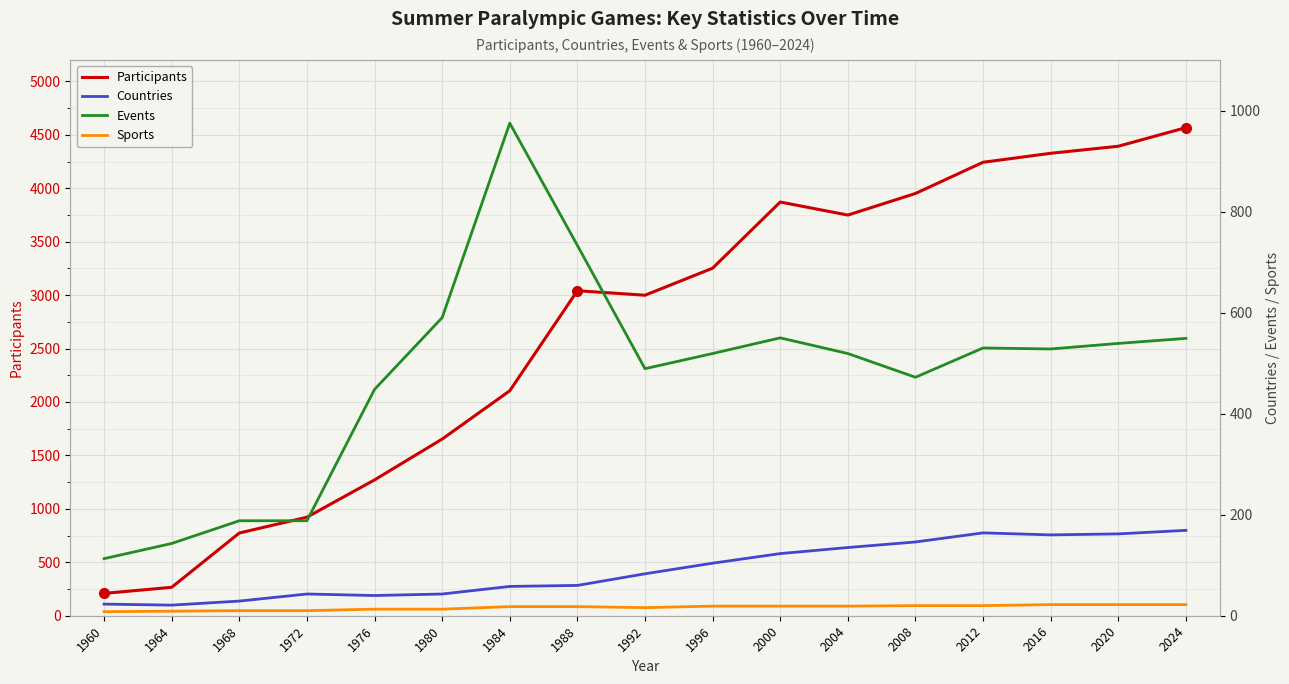

At which category does Sports reach its first local valley?

1992